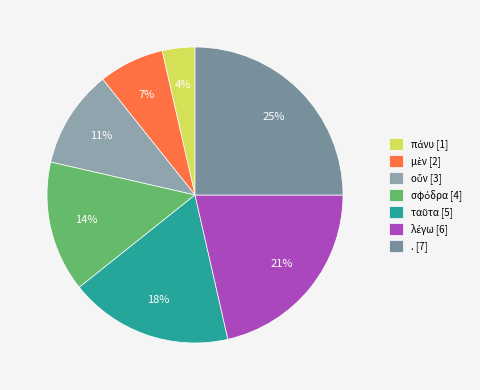

To the nearest percent, what is the average slice percentage?

14%